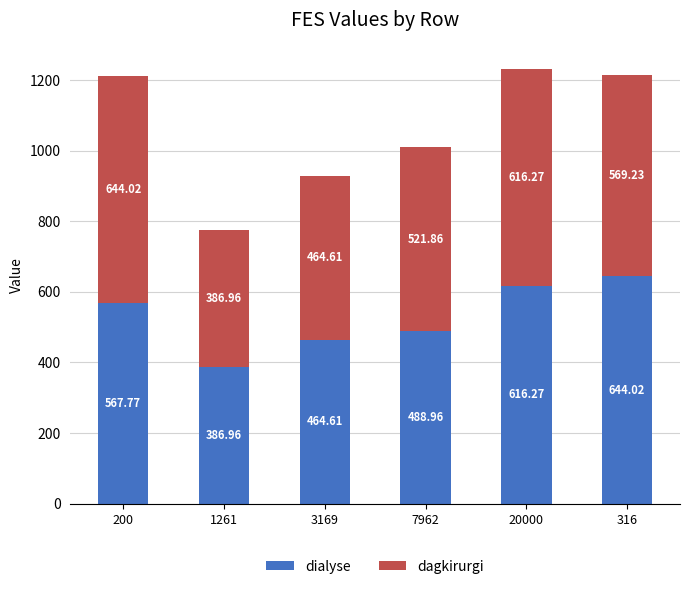

What is the sum of the dialyse values at 1261 and 3169?

851.6